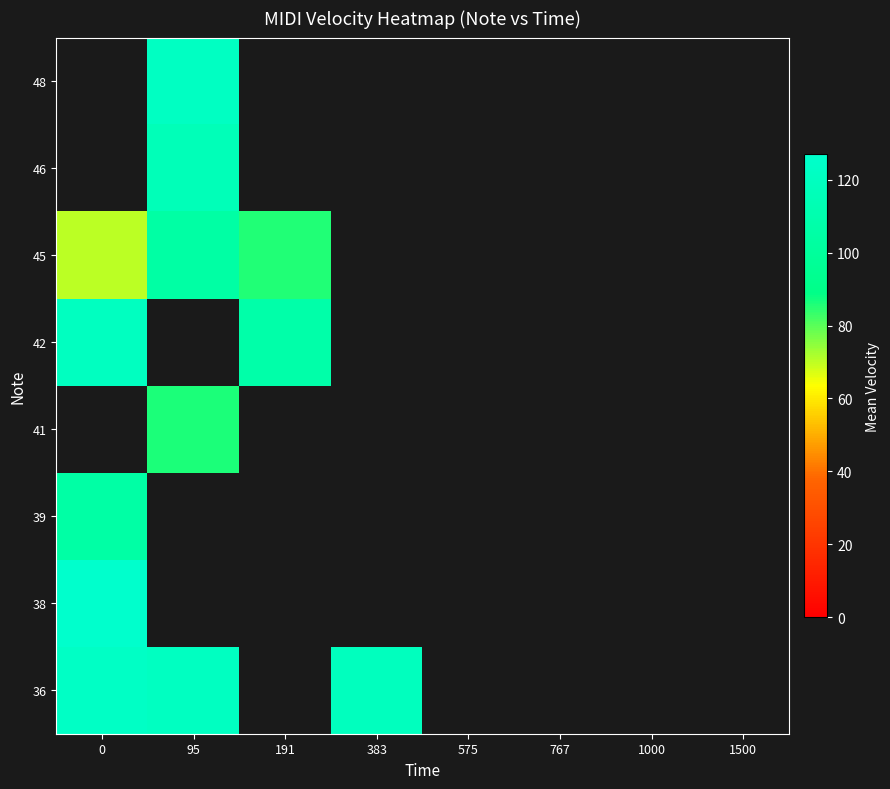

At how many categories does at least one series exceed 116?

3